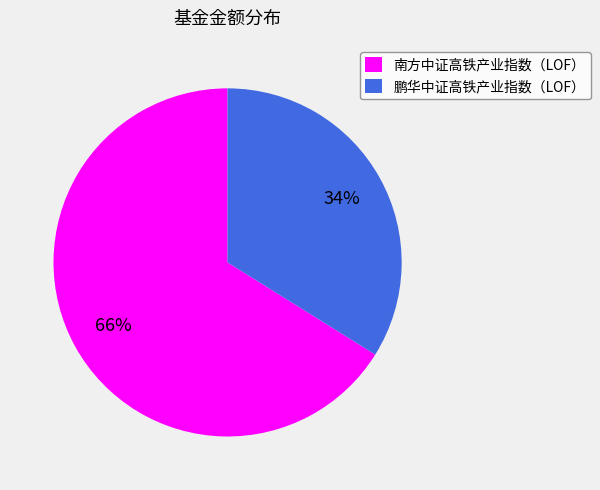

To the nearest percent, what portion does 鹏华中证高铁产业指数（LOF） represent?

34%